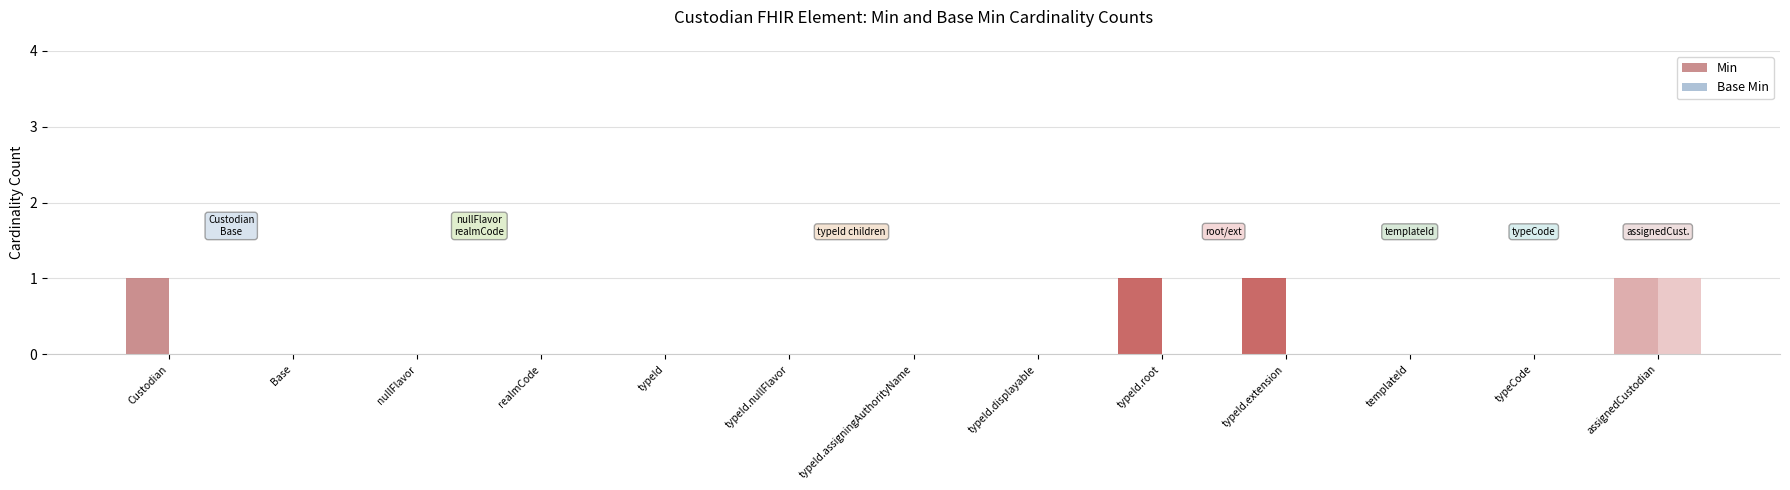

Rank the categories by Base Min value from highest to lowest.

Custodian.assignedCustodian, Custodian, Base, Custodian.nullFlavor, Custodian.realmCode, Custodian.typeId, Custodian.typeId.nullFlavor, Custodian.typeId.assigningAuthorityName, Custodian.typeId.displayable, Custodian.typeId.root, Custodian.typeId.extension, Custodian.templateId, Custodian.typeCode